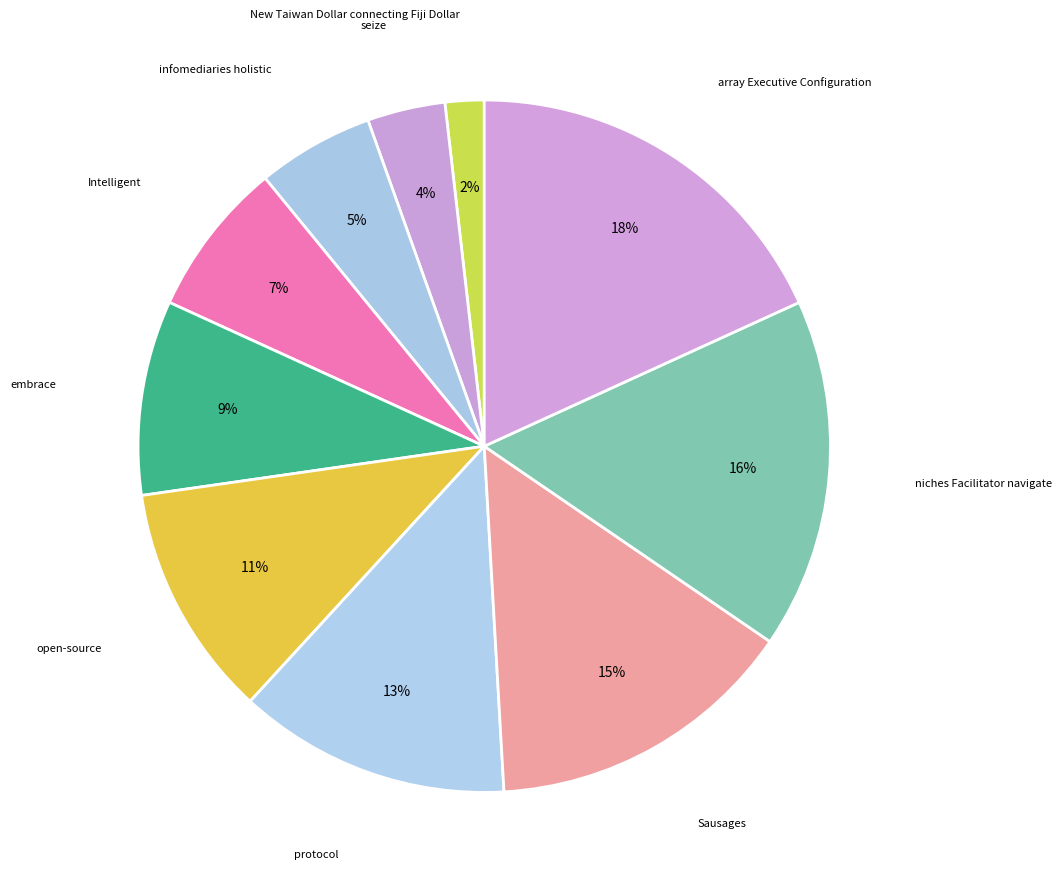

Count the number of slices in the pie.

10